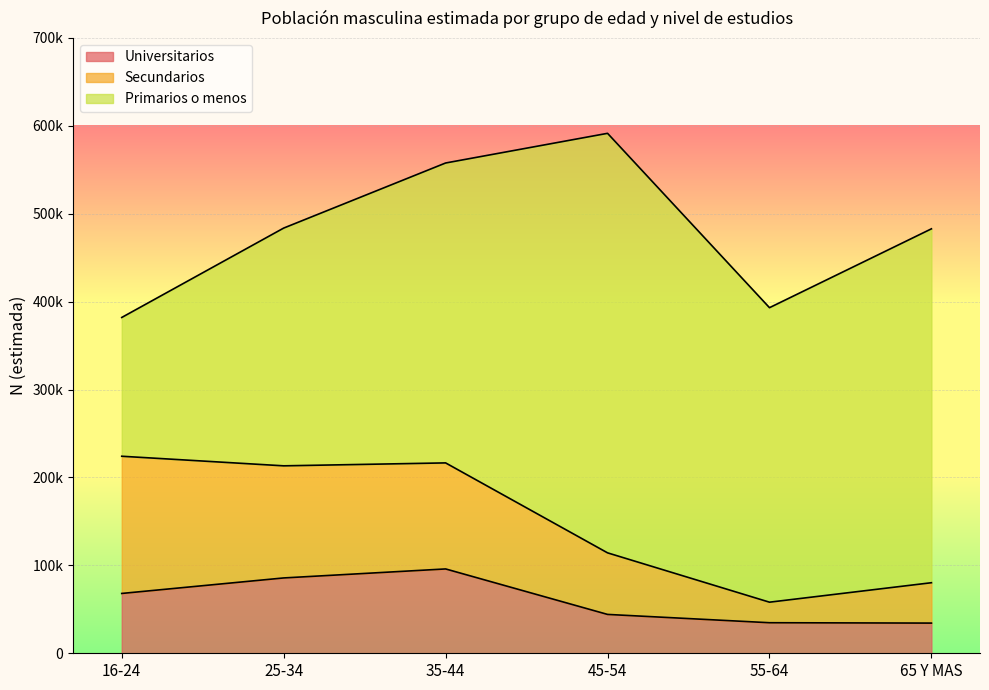

Rank the series at 55-64 from highest to lowest value.

Primarios o menos, Universitarios, Secundarios